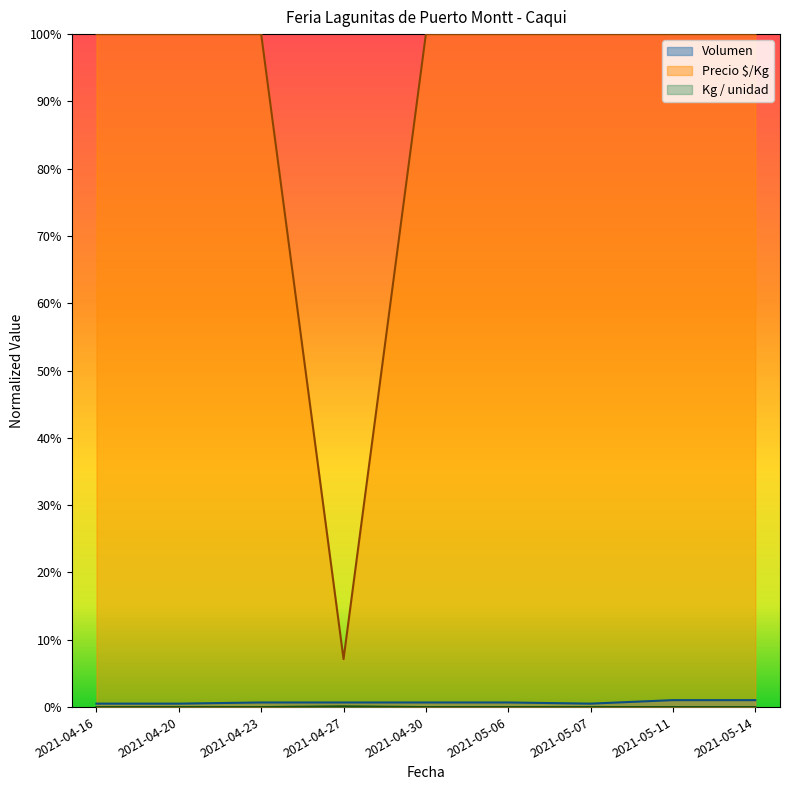

What is the total value across all series at 2021-04-23?

1.0